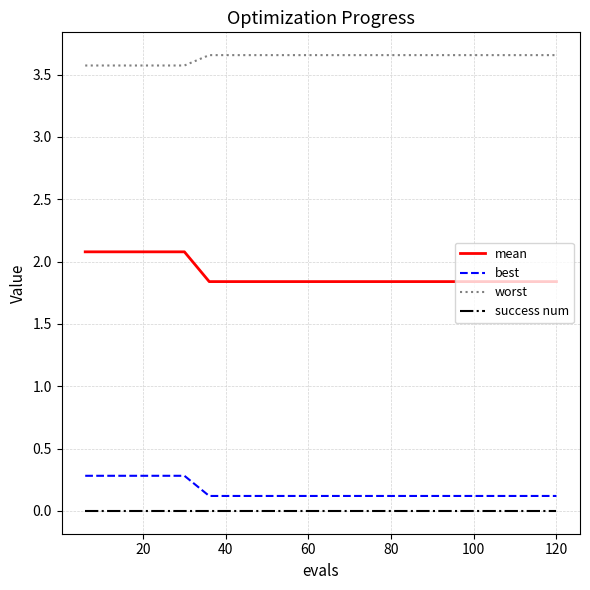

What is the minimum value for worst?

3.6